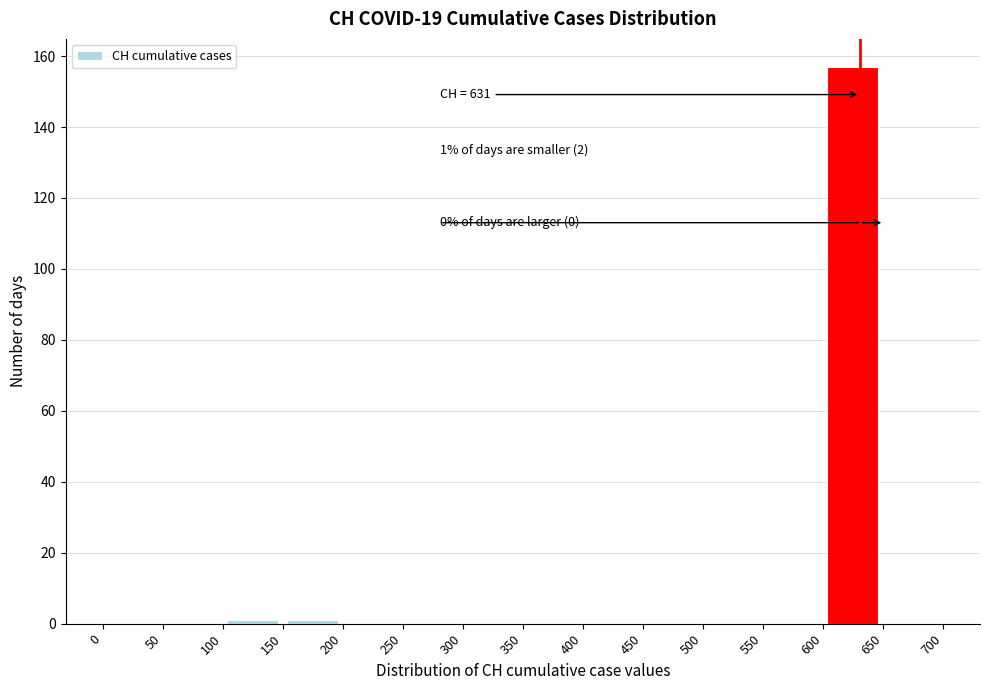

Over which range of the x-axis is the bar tallest?

600 to 650